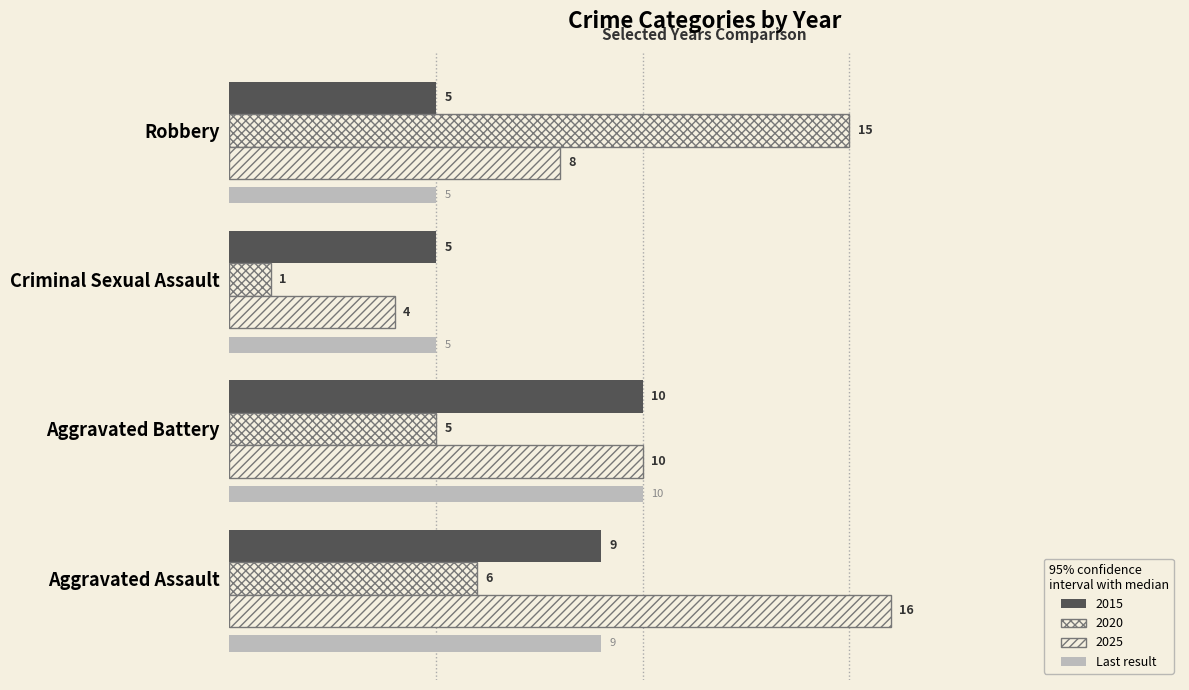

Which series has the largest total across all categories?

2025